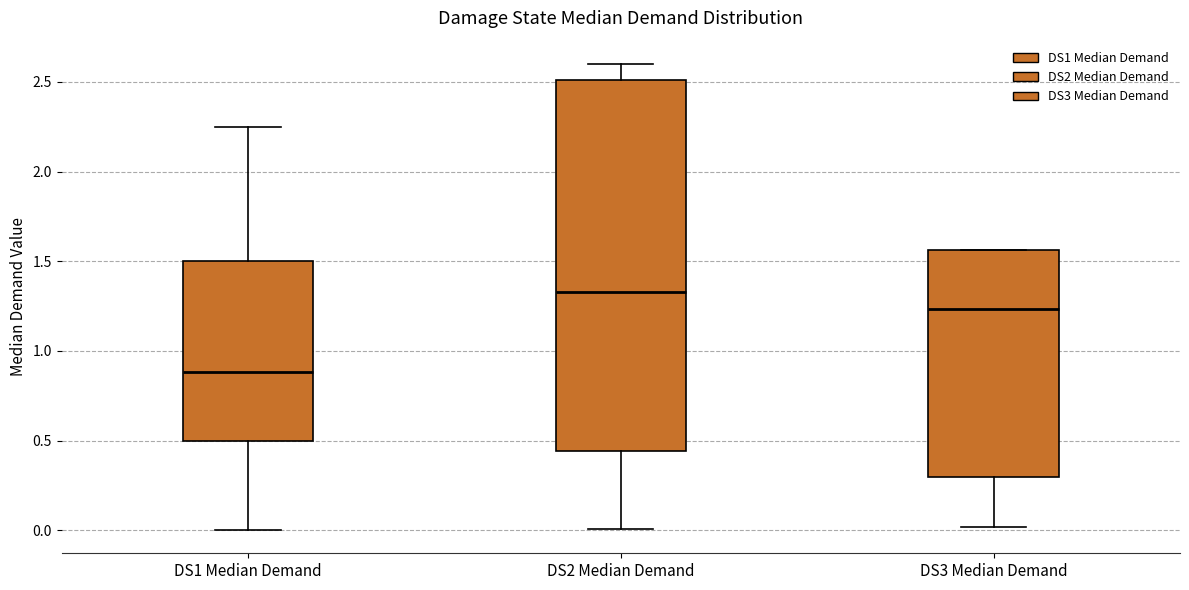

Which box's median line is the highest?

DS2 Median Demand